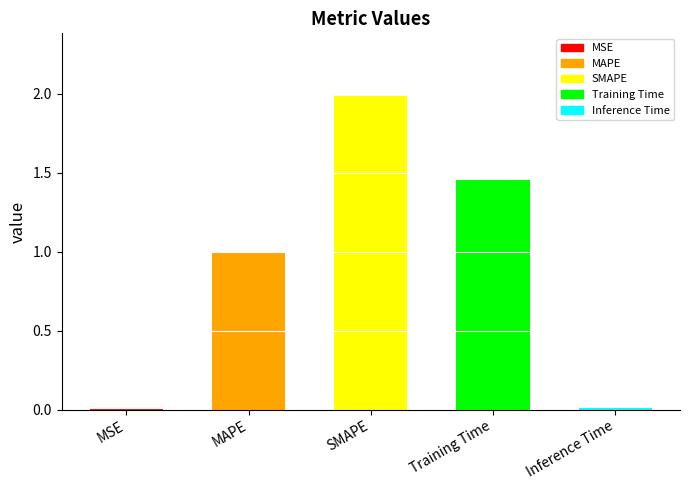

Which has a higher value, MSE or MAPE?

MAPE